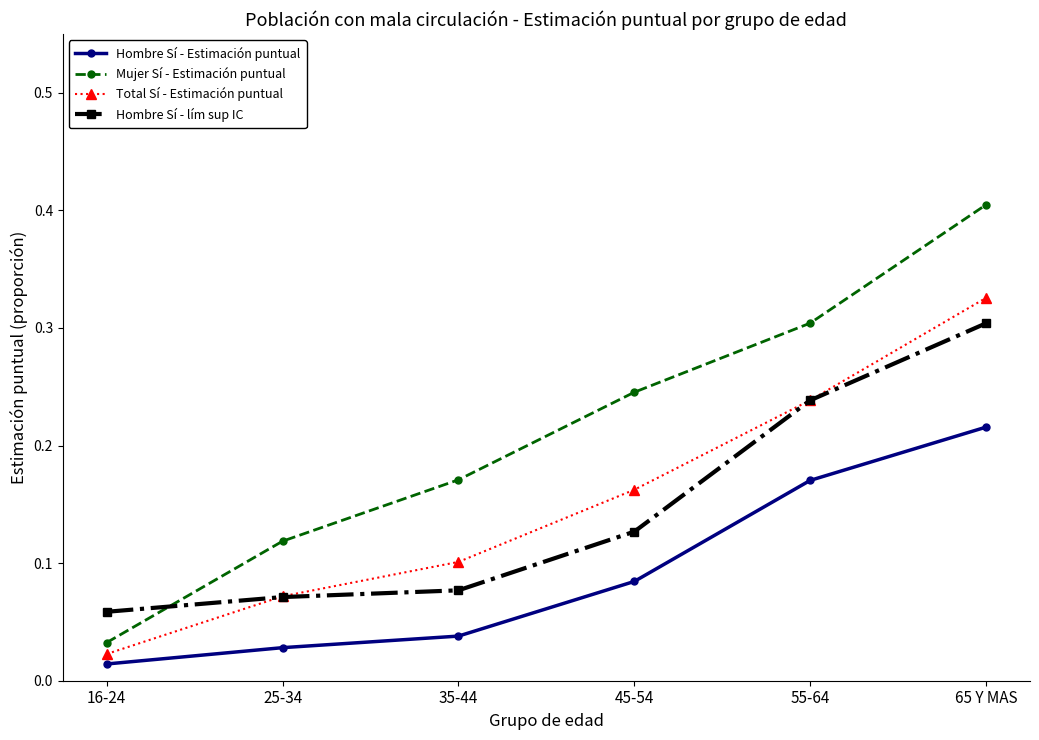

Which series has the widest spread of values?

Mujer Sí - Estimación puntual